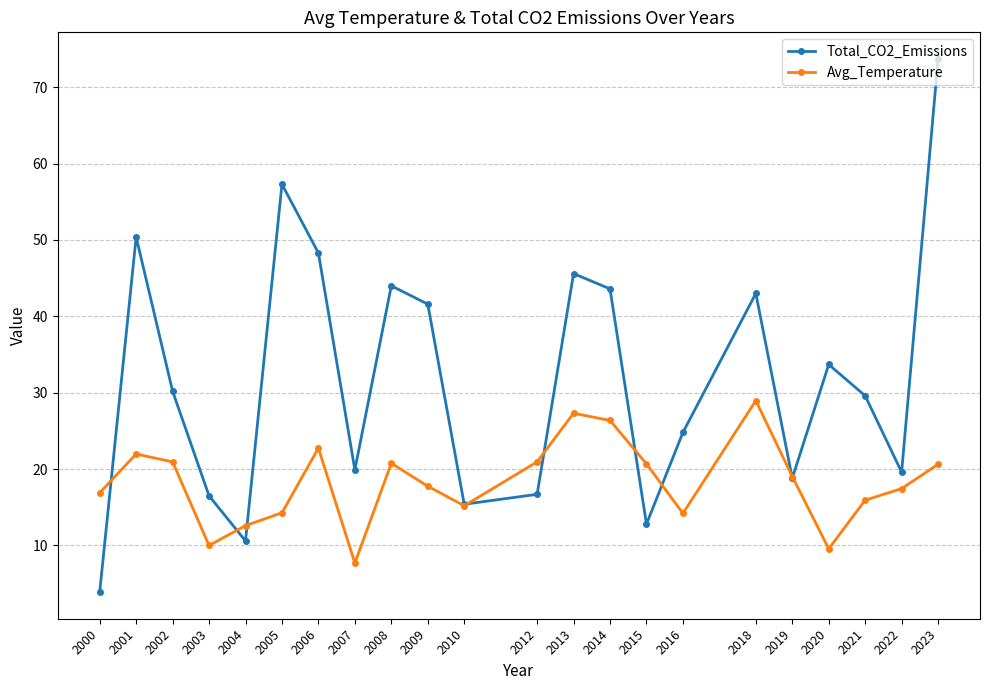

Count the number of categories in the chart.

22